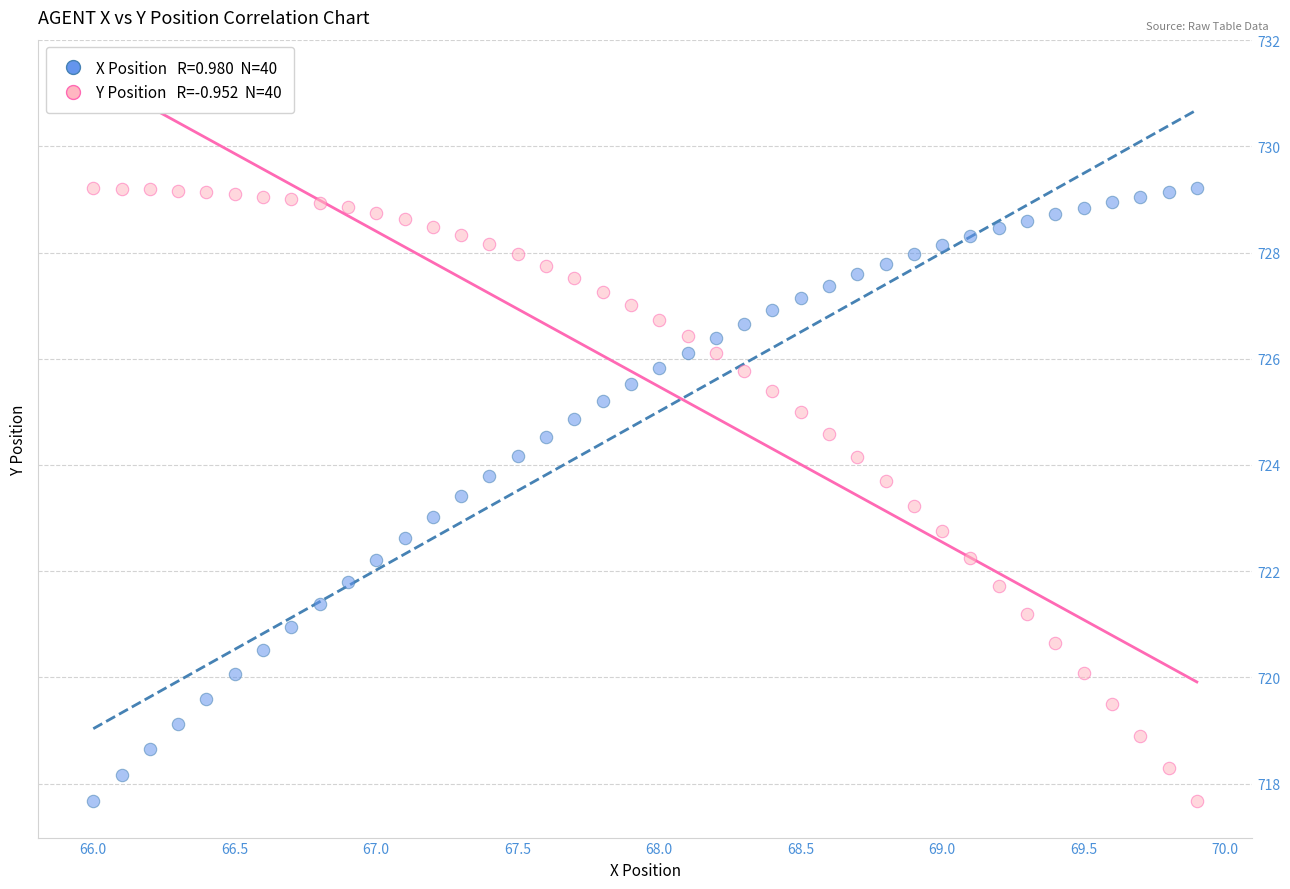

Across all data points, what is the range of Y values (max minus min)?

11.5